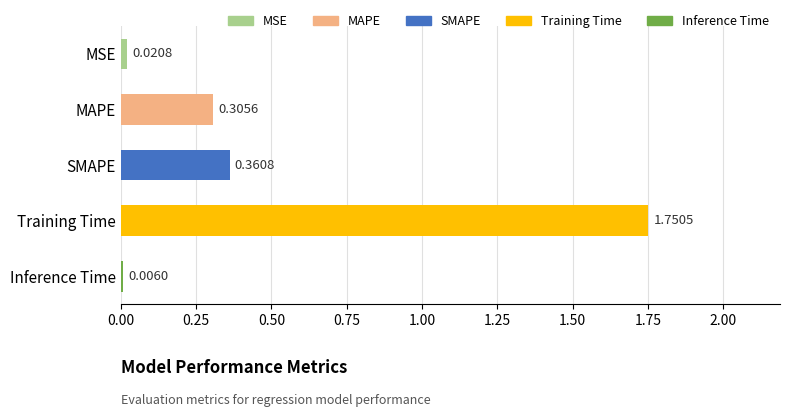

At which category does the chart reach its peak across all series?

Training Time